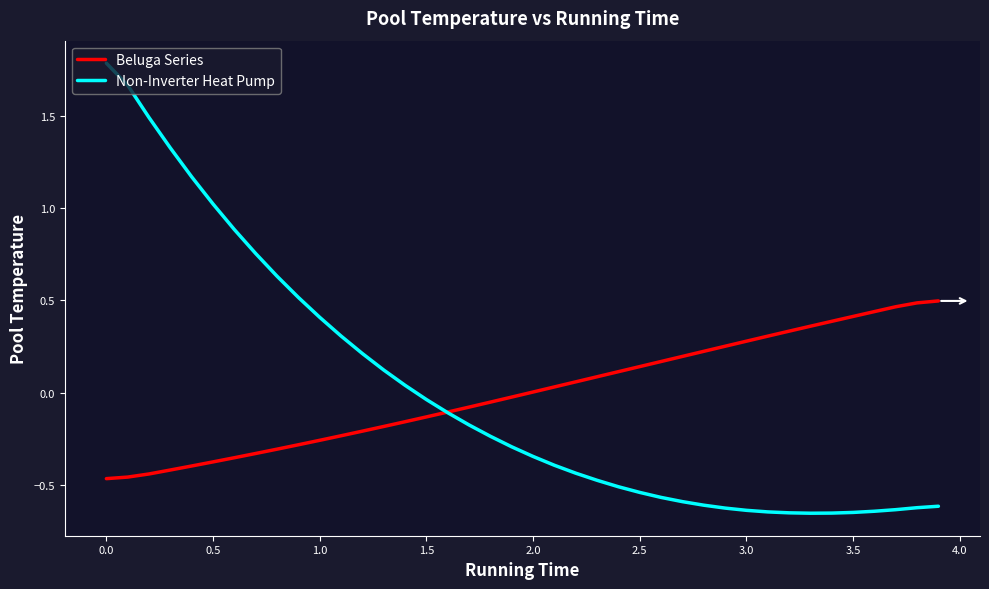

What is the greatest value displayed?

1.8